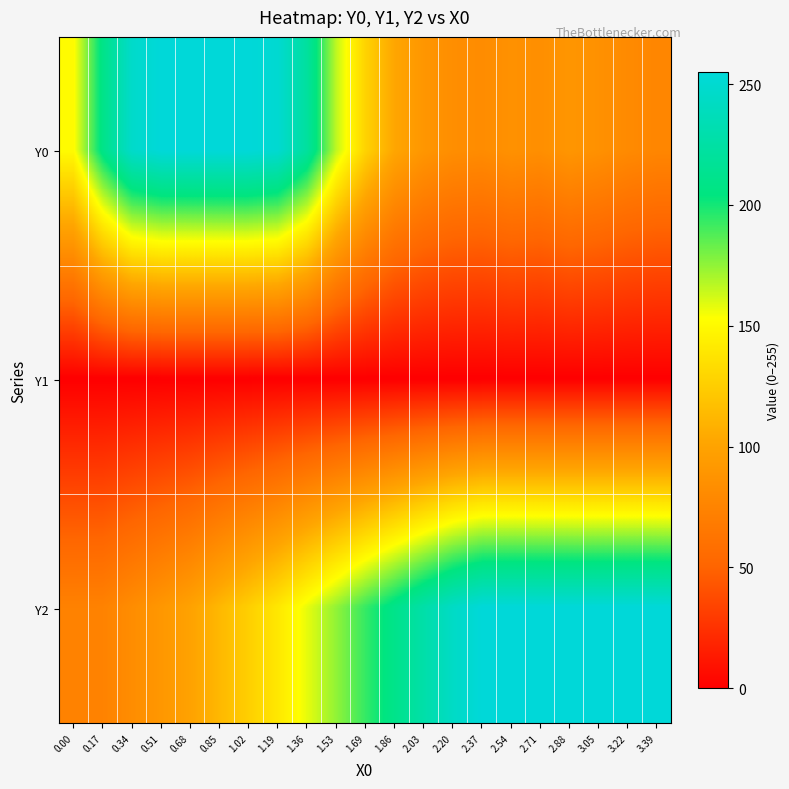

Which label corresponds to the largest value in the chart?

0.51